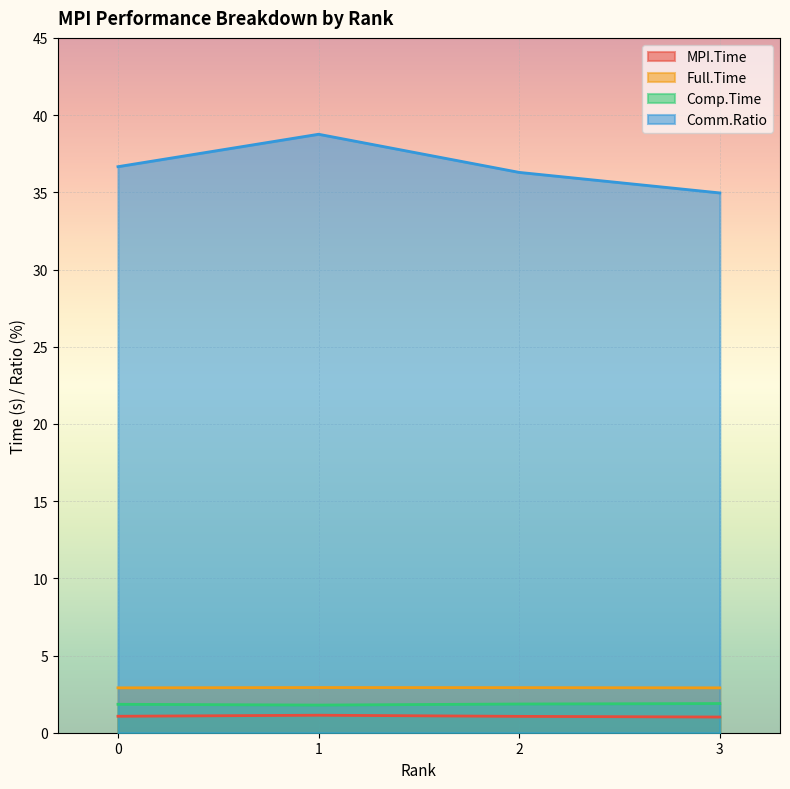

What is the average value of the MPI.Time series?

1.1